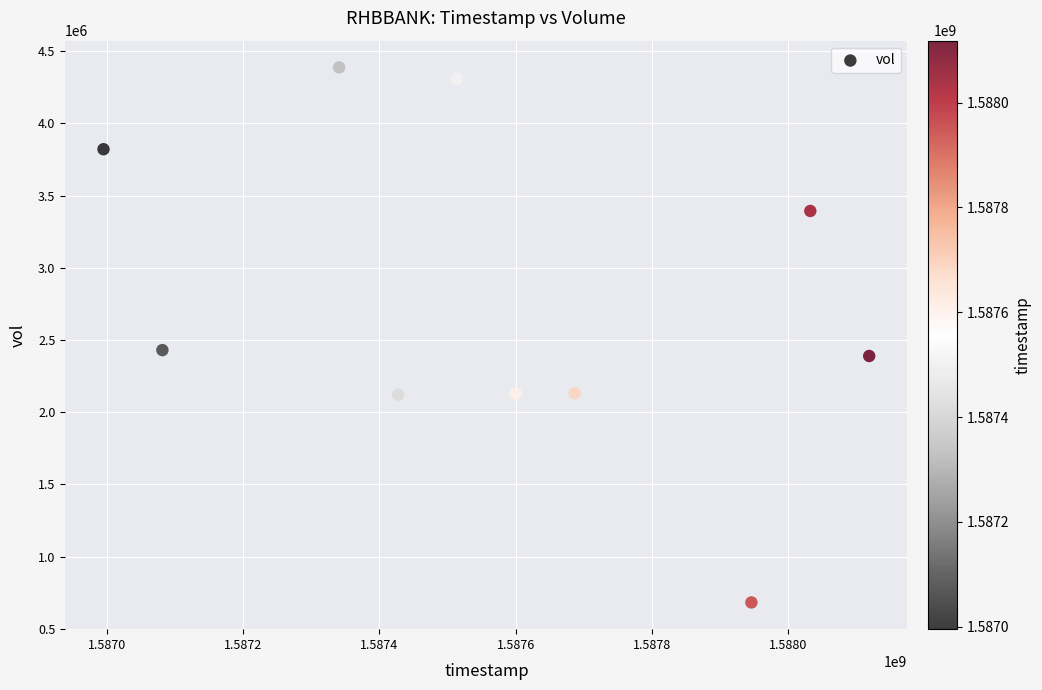

What is the range of X values (max minus min)?

1123200